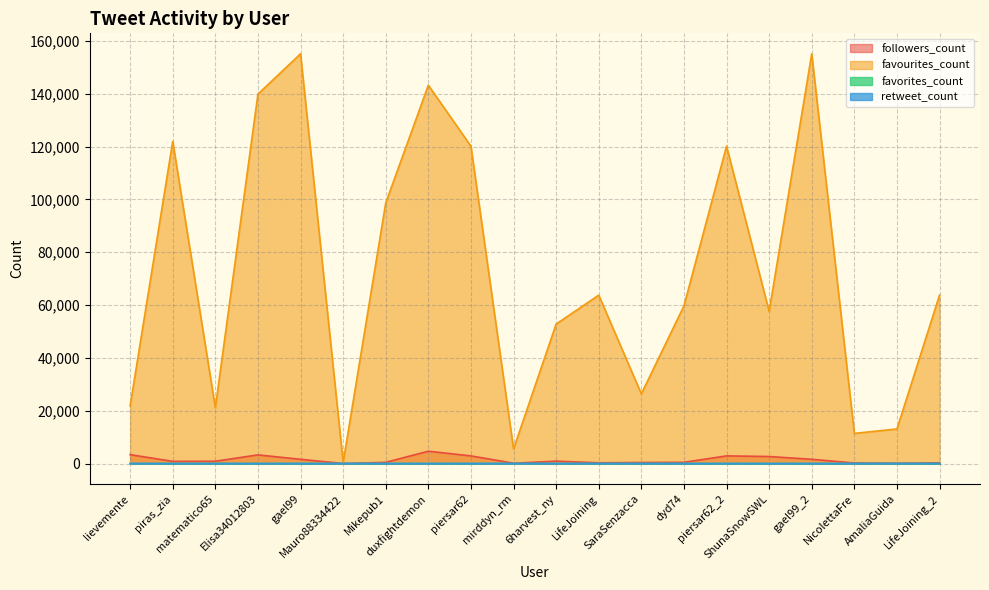

Reading right to left, extract all data points from this chart.

followers_count: 277	107	209	1589	2648	2883	454	391	277	899	110	2883	4656	440	5	1589	3263	857	818	3353
favourites_count: 63757	13083	11407	155160	57631	120171	59698	26369	63757	52805	5514	120171	143266	98701	387	155160	139900	21108	121987	21870
favorites_count: 0	0	0	0	2	0	0	0	0	0	4	0	0	0	0	0	0	0	0	4
retweet_count: 0	0	0	0	0	0	0	0	0	0	1	0	0	0	0	0	0	1	0	1